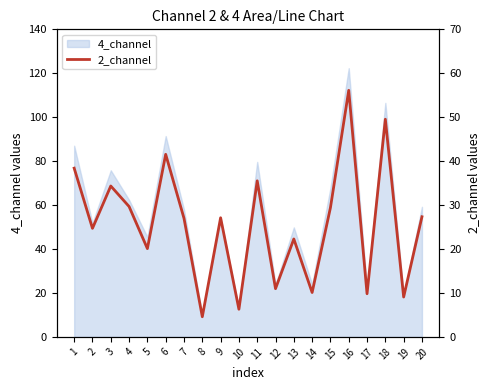

Reading left to right, what are all the values shown in this chart?

1=38.4	2=24.7	3=34.3	4=29.7	5=20.1	6=41.5	7=27.0	8=4.6	9=27.1	10=6.3	11=35.5	12=11.0	13=22.3	14=10.1	15=29.4	16=56.1	17=9.8	18=49.5	19=9.1	20=27.3